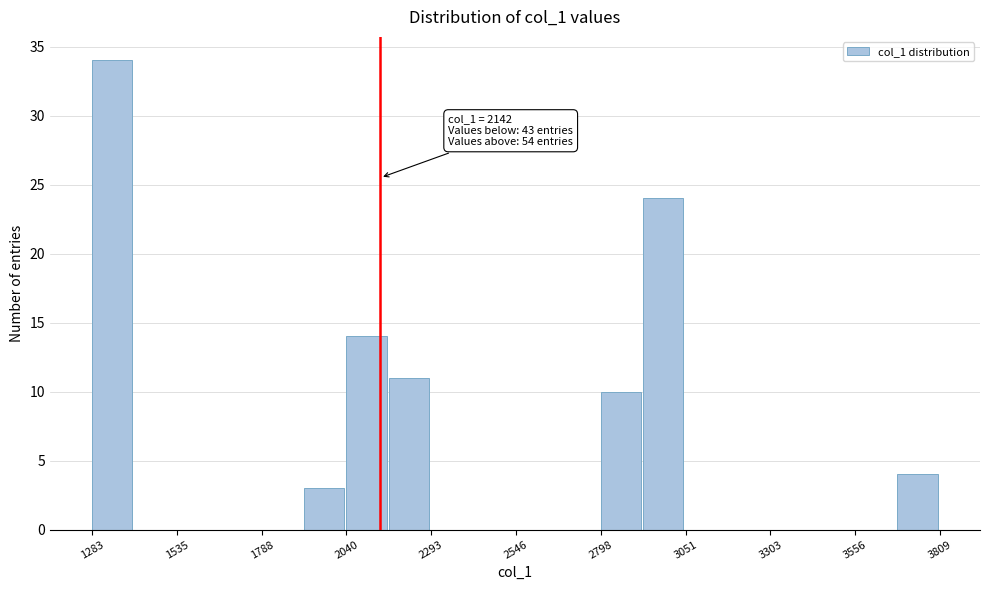

Read against the x-axis, roughly where is the centre of the tallest bar?

1350